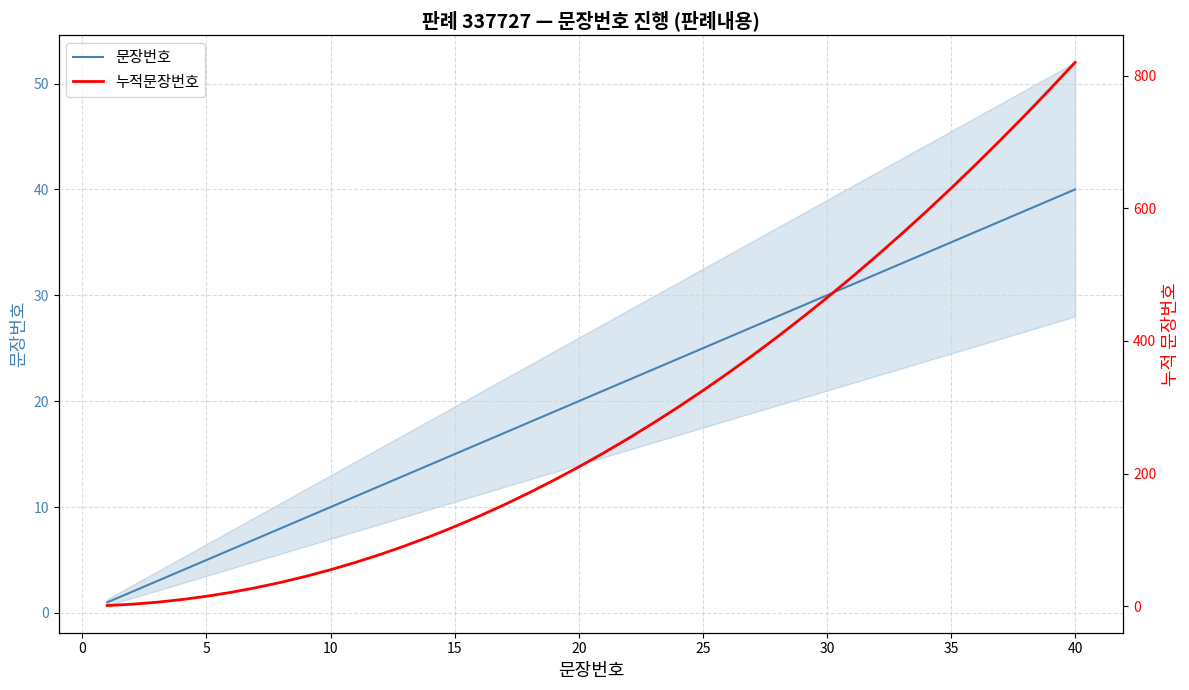

Which series has the largest total across all categories?

누적문장번호